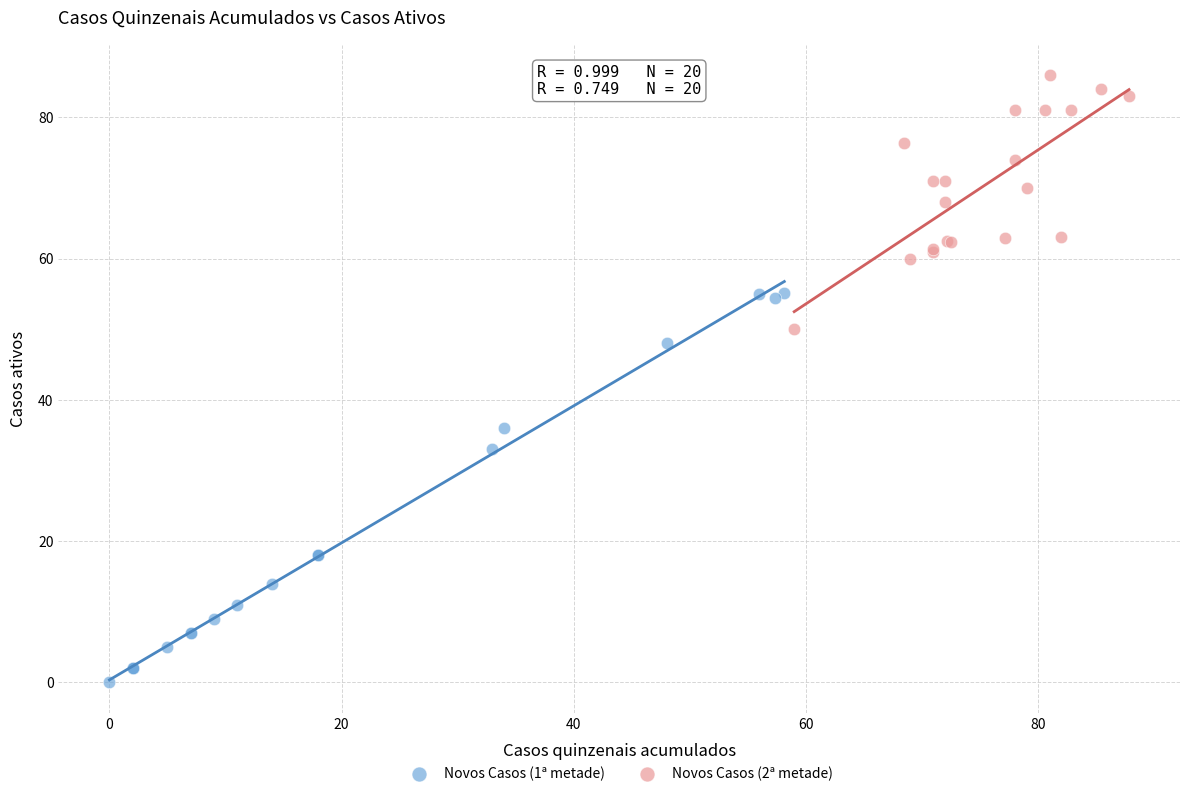

Which series has the widest spread of Y values?

Novos Casos (1ª metade)